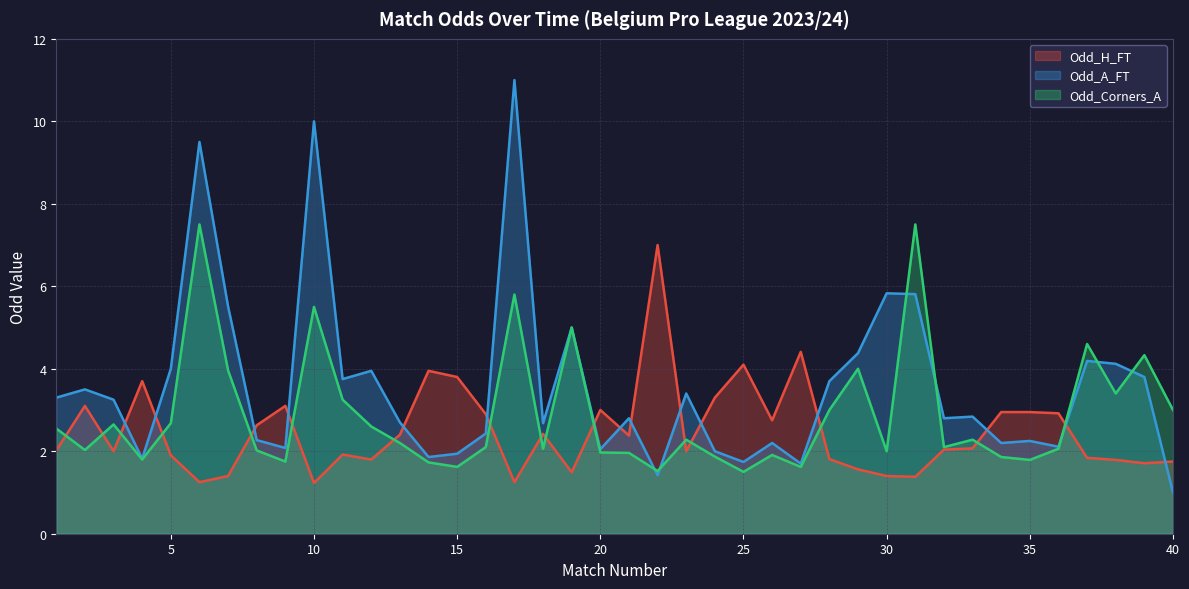

Which series has the widest spread of values?

Odd_A_FT